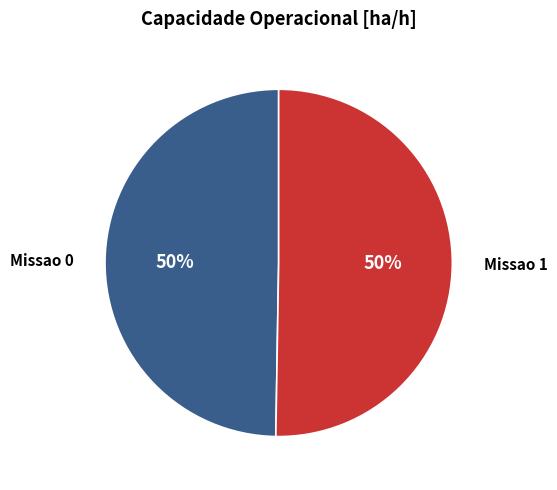

The Missao 1 slice represents 50% of the pie. True or false?

True